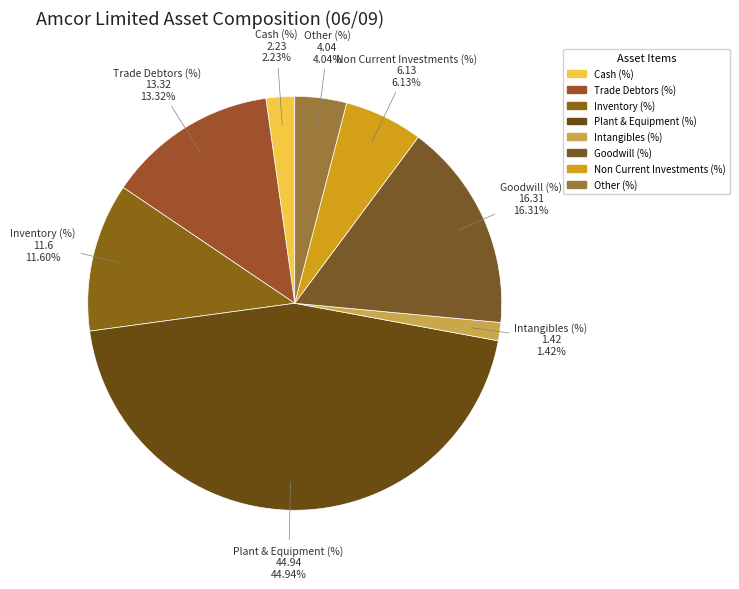

Combined, do Trade Debtors (%) and Non Current Investments (%) account for over 50%?

No